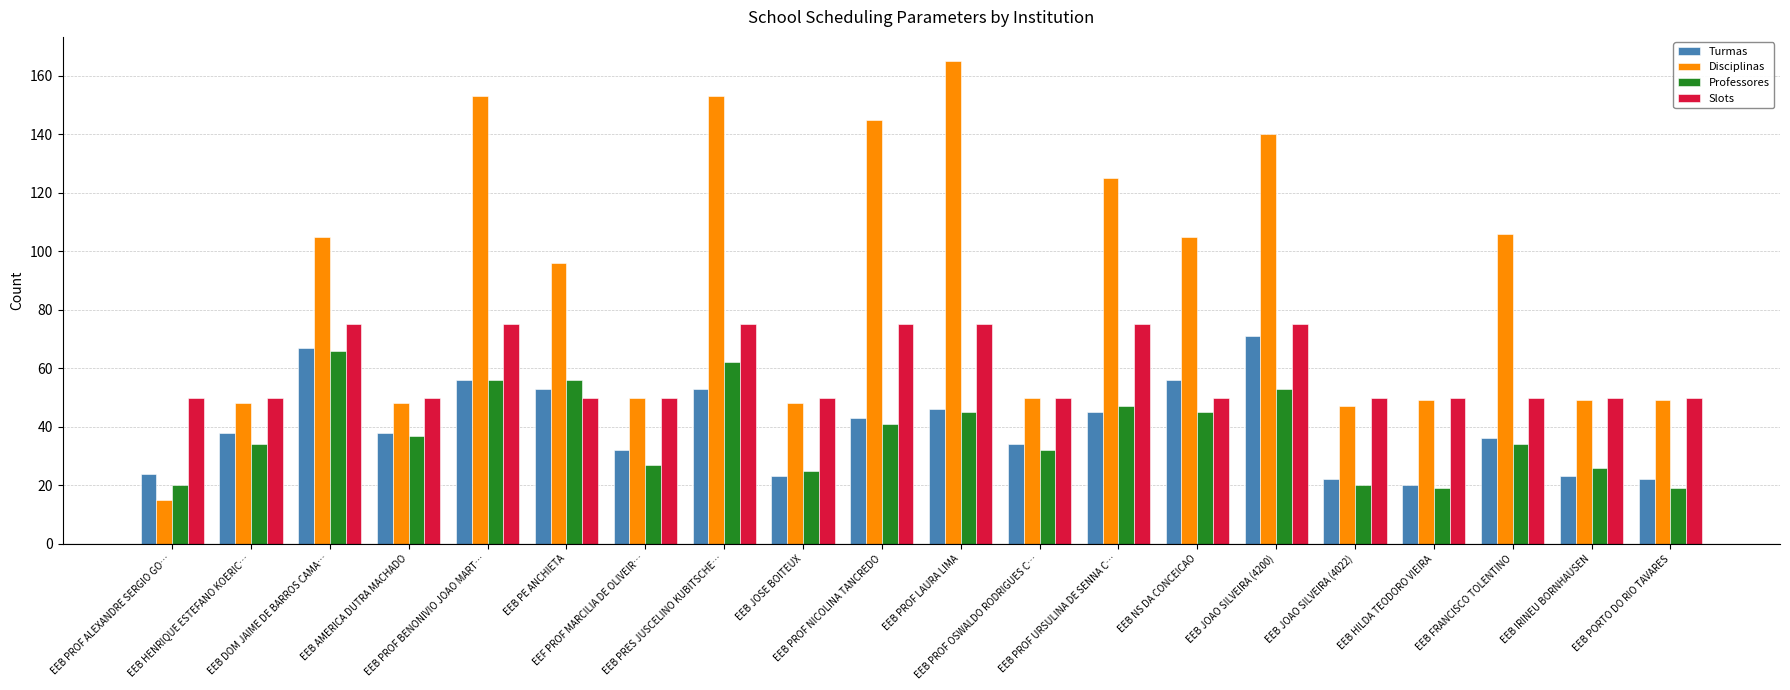

Reading right to left, list all the values displayed in this chart.

Turmas: EEB PORTO DO RIO TAVARES=22	EEB IRINEU BORNHAUSEN=23	EEB FRANCISCO TOLENTINO=36	EEB HILDA TEODORO VIEIRA=20	EEB JOAO SILVEIRA (4022)=22	EEB JOAO SILVEIRA (4200)=71	EEB NS DA CONCEICAO=56	EEB PROF URSULINA DE SENNA C…=45	EEB PROF OSWALDO RODRIGUES C…=34	EEB PROF LAURA LIMA=46	EEB PROF NICOLINA TANCREDO=43	EEB JOSE BOITEUX=23	EEB PRES JUSCELINO KUBITSCHE…=53	EEF PROF MARCILIA DE OLIVEIR…=32	EEB PE ANCHIETA=53	EEB PROF BENONIVIO JOAO MART…=56	EEB AMERICA DUTRA MACHADO=38	EEB DOM JAIME DE BARROS CAMA…=67	EEB HENRIQUE ESTEFANO KOERIC…=38	EEB PROF ALEXANDRE SERGIO GO…=24
Disciplinas: EEB PORTO DO RIO TAVARES=49	EEB IRINEU BORNHAUSEN=49	EEB FRANCISCO TOLENTINO=106	EEB HILDA TEODORO VIEIRA=49	EEB JOAO SILVEIRA (4022)=47	EEB JOAO SILVEIRA (4200)=140	EEB NS DA CONCEICAO=105	EEB PROF URSULINA DE SENNA C…=125	EEB PROF OSWALDO RODRIGUES C…=50	EEB PROF LAURA LIMA=165	EEB PROF NICOLINA TANCREDO=145	EEB JOSE BOITEUX=48	EEB PRES JUSCELINO KUBITSCHE…=153	EEF PROF MARCILIA DE OLIVEIR…=50	EEB PE ANCHIETA=96	EEB PROF BENONIVIO JOAO MART…=153	EEB AMERICA DUTRA MACHADO=48	EEB DOM JAIME DE BARROS CAMA…=105	EEB HENRIQUE ESTEFANO KOERIC…=48	EEB PROF ALEXANDRE SERGIO GO…=15
Professores: EEB PORTO DO RIO TAVARES=19	EEB IRINEU BORNHAUSEN=26	EEB FRANCISCO TOLENTINO=34	EEB HILDA TEODORO VIEIRA=19	EEB JOAO SILVEIRA (4022)=20	EEB JOAO SILVEIRA (4200)=53	EEB NS DA CONCEICAO=45	EEB PROF URSULINA DE SENNA C…=47	EEB PROF OSWALDO RODRIGUES C…=32	EEB PROF LAURA LIMA=45	EEB PROF NICOLINA TANCREDO=41	EEB JOSE BOITEUX=25	EEB PRES JUSCELINO KUBITSCHE…=62	EEF PROF MARCILIA DE OLIVEIR…=27	EEB PE ANCHIETA=56	EEB PROF BENONIVIO JOAO MART…=56	EEB AMERICA DUTRA MACHADO=37	EEB DOM JAIME DE BARROS CAMA…=66	EEB HENRIQUE ESTEFANO KOERIC…=34	EEB PROF ALEXANDRE SERGIO GO…=20
Slots: EEB PORTO DO RIO TAVARES=50	EEB IRINEU BORNHAUSEN=50	EEB FRANCISCO TOLENTINO=50	EEB HILDA TEODORO VIEIRA=50	EEB JOAO SILVEIRA (4022)=50	EEB JOAO SILVEIRA (4200)=75	EEB NS DA CONCEICAO=50	EEB PROF URSULINA DE SENNA C…=75	EEB PROF OSWALDO RODRIGUES C…=50	EEB PROF LAURA LIMA=75	EEB PROF NICOLINA TANCREDO=75	EEB JOSE BOITEUX=50	EEB PRES JUSCELINO KUBITSCHE…=75	EEF PROF MARCILIA DE OLIVEIR…=50	EEB PE ANCHIETA=50	EEB PROF BENONIVIO JOAO MART…=75	EEB AMERICA DUTRA MACHADO=50	EEB DOM JAIME DE BARROS CAMA…=75	EEB HENRIQUE ESTEFANO KOERIC…=50	EEB PROF ALEXANDRE SERGIO GO…=50